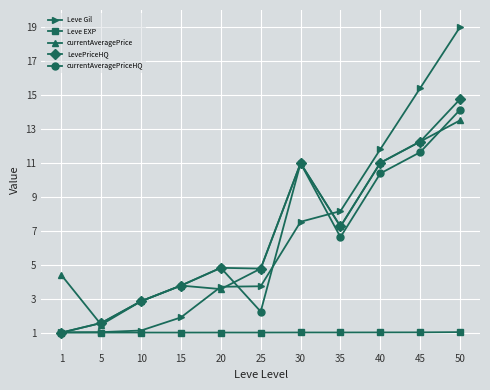

At which category is the sum across all series the highest?

50